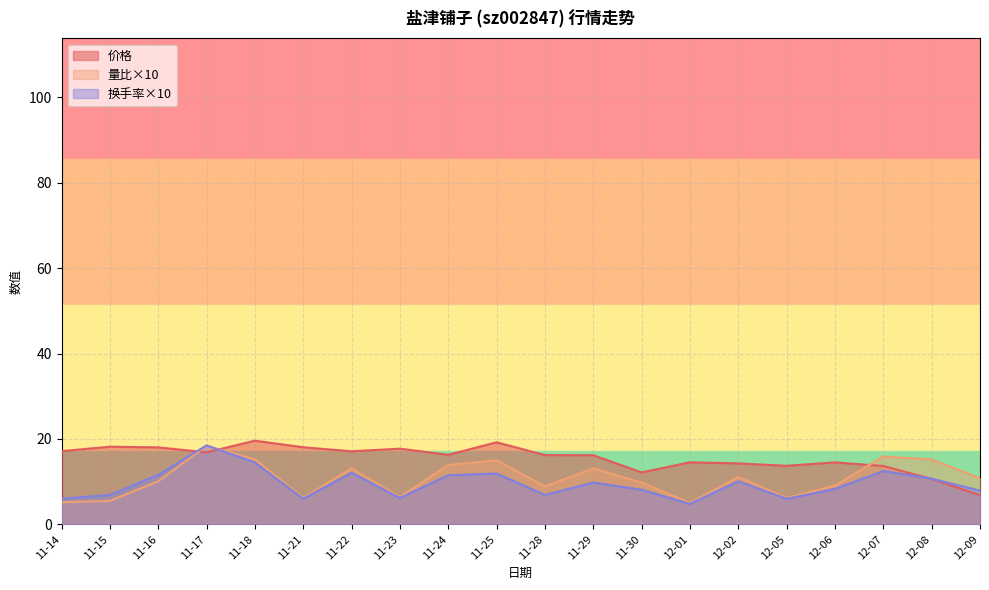

Does the chart display data point markers on the line(s)?

No